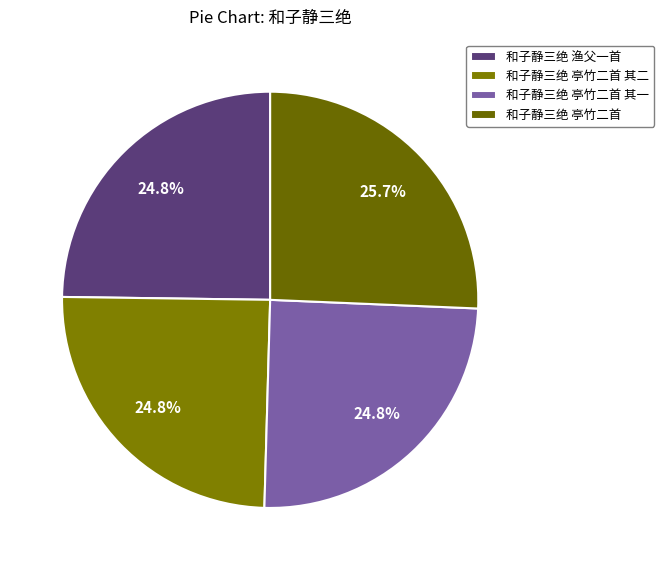

To the nearest percent, what is the difference between the 和子静三绝 亭竹二首 其二 and 和子静三绝 亭竹二首 slice percentages?

1%